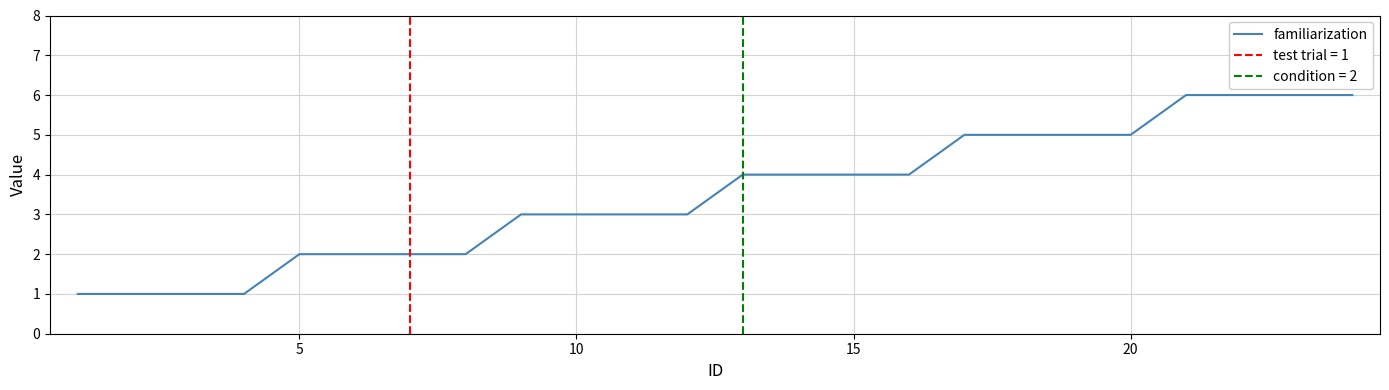

Is it true that familiarization equals 3 at 20?

False